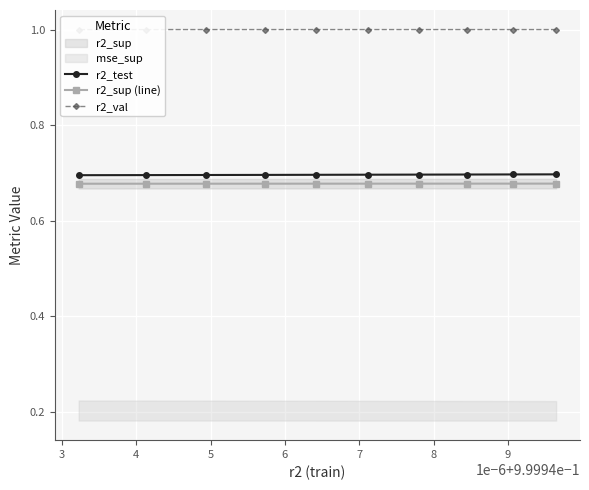

Which series has the widest spread of values?

r2_test